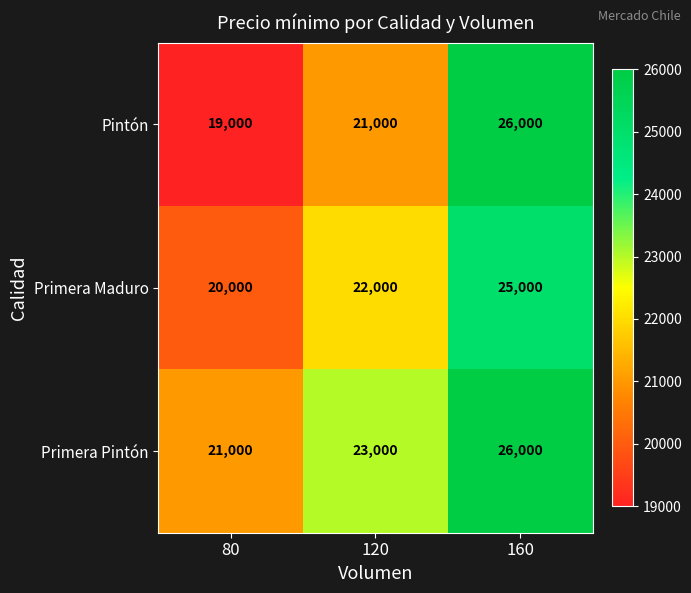

What is the difference between the Primera Maduro values at 160 and 80?

5000